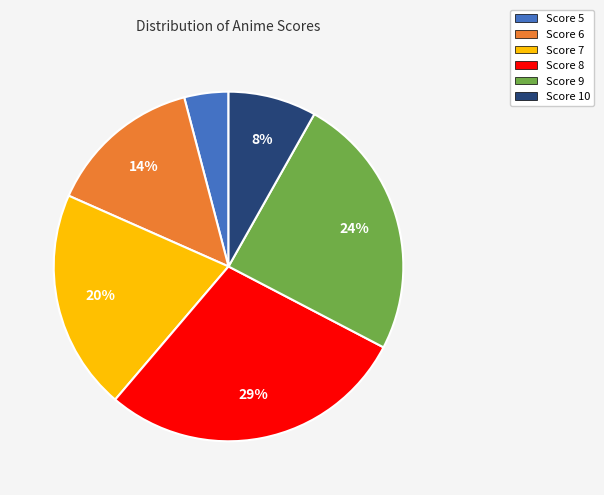

To the nearest percent, what portion does Score 8 represent?

29%